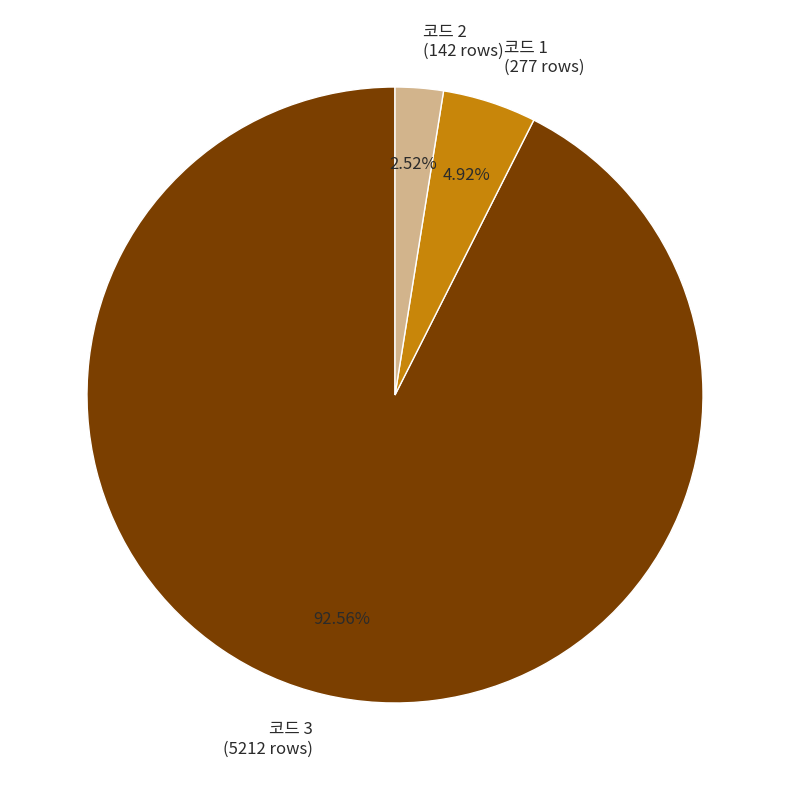

Rank the categories by value from highest to lowest.

코드 3 (5212 rows), 코드 1 (277 rows), 코드 2 (142 rows)